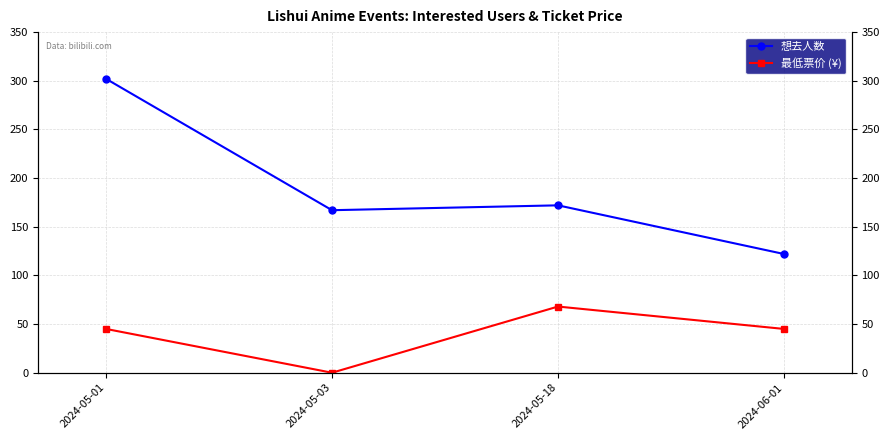

At which label does 最低票价 (¥) reach its peak?

2024-05-18